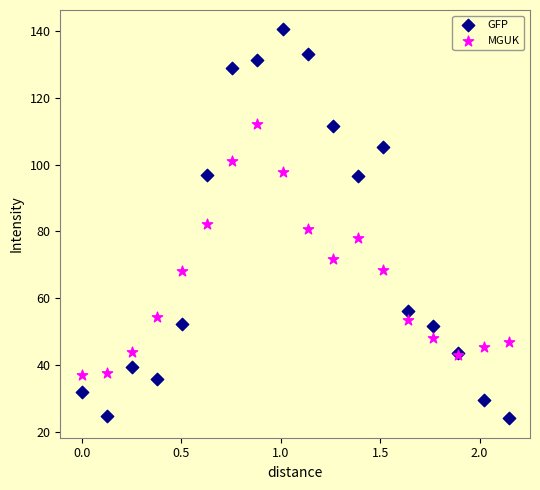

Which series contains the highest Y value?

GFP